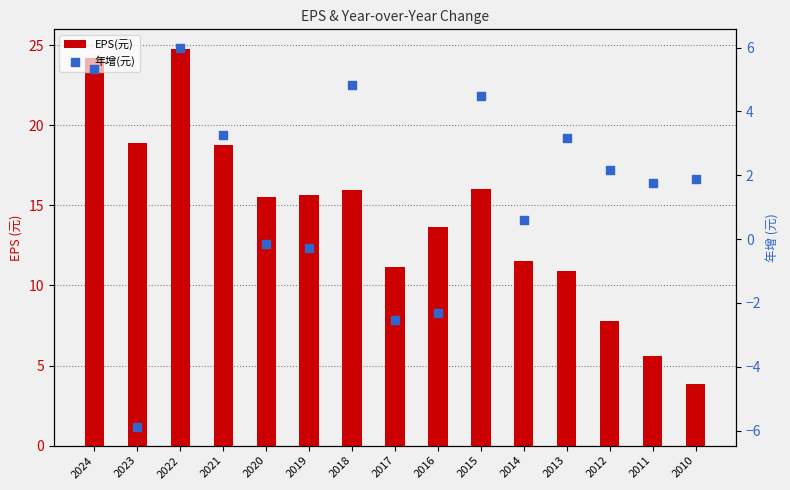

Which series contains the lowest Y value?

年增(元)